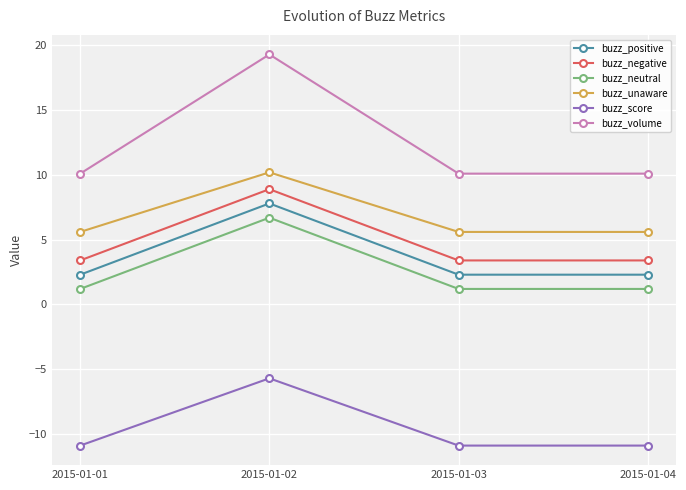

Is it true that buzz_unaware equals 5.6 at 2015-01-01?

True